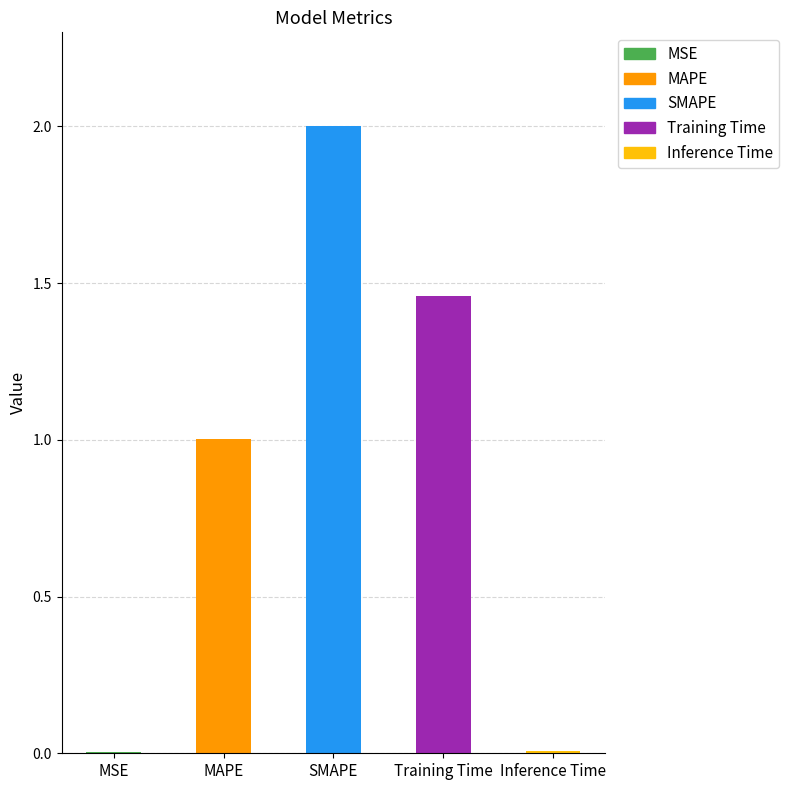

Reading right to left, list all the values displayed in this chart.

0.0	1.5	2.0	1.0	0.0